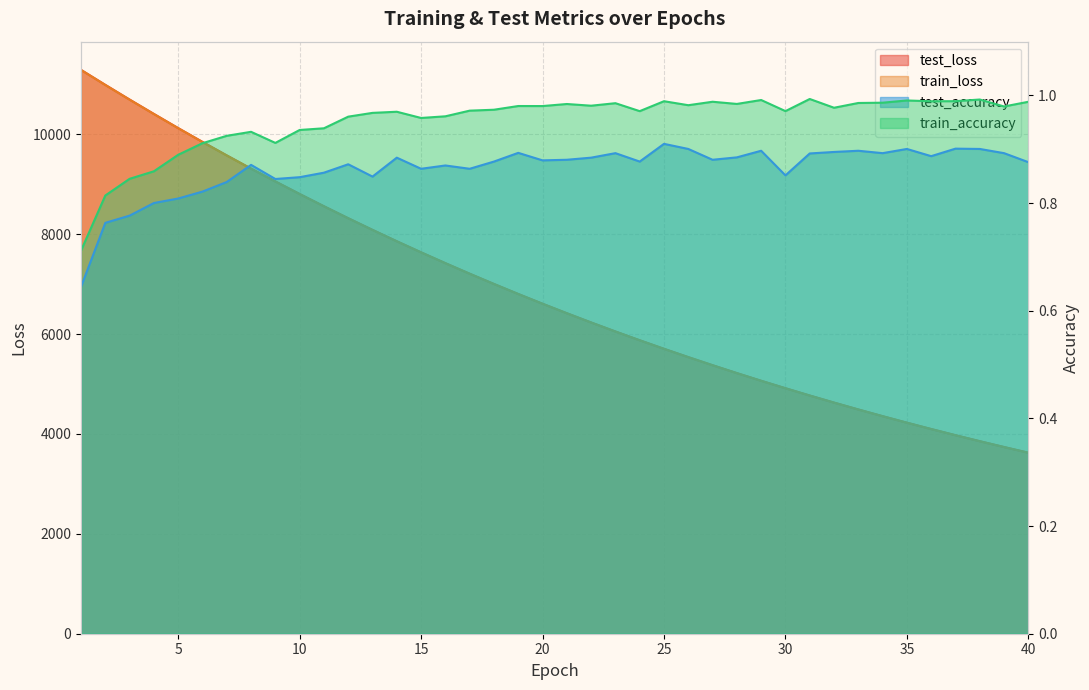

Reading right to left, what are all the values shown in this chart?

test_loss: 40=3624.3	39=3738.0	38=3854.7	37=3974.8	36=4098.3	35=4225.4	34=4355.9	33=4490.0	32=4627.8	31=4769.3	30=4915.4	29=5064.5	28=5218.3	27=5376.1	26=5538.2	25=5704.5	24=5875.6	23=6051.4	22=6232.0	21=6417.2	20=6607.1	19=6802.3	18=7003.0	17=7208.4	16=7419.4	15=7636.2	14=7858.1	13=8086.0	12=8319.4	11=8559.2	10=8804.8	9=9055.9	8=9312.6	7=9577.0	6=9847.2	5=10123.6	4=10407.2	3=10695.0	2=10989.2	1=11289.2
train_loss: 40=3623.4	39=3737.1	38=3853.9	37=3974.0	36=4097.5	35=4224.4	34=4354.9	33=4489.0	32=4626.8	31=4768.3	30=4913.9	29=5063.4	28=5217.0	27=5374.8	26=5536.9	25=5703.4	24=5874.5	23=6050.0	22=6230.3	21=6415.5	20=6605.5	19=6800.7	18=7001.1	17=7206.6	16=7417.6	15=7634.1	14=7855.9	13=8083.6	12=8317.1	11=8556.7	10=8802.1	9=9053.6	8=9310.5	7=9574.3	6=9844.7	5=10121.3	4=10404.5	3=10692.6	2=10986.5	1=11287.2
test_accuracy: 40=0.9	39=0.9	38=0.9	37=0.9	36=0.9	35=0.9	34=0.9	33=0.9	32=0.9	31=0.9	30=0.9	29=0.9	28=0.9	27=0.9	26=0.9	25=0.9	24=0.9	23=0.9	22=0.9	21=0.9	20=0.9	19=0.9	18=0.9	17=0.9	16=0.9	15=0.9	14=0.9	13=0.8	12=0.9	11=0.9	10=0.8	9=0.8	8=0.9	7=0.8	6=0.8	5=0.8	4=0.8	3=0.8	2=0.8	1=0.6
train_accuracy: 40=1.0	39=1.0	38=1.0	37=1.0	36=1.0	35=1.0	34=1.0	33=1.0	32=1.0	31=1.0	30=1.0	29=1.0	28=1.0	27=1.0	26=1.0	25=1.0	24=1.0	23=1.0	22=1.0	21=1.0	20=1.0	19=1.0	18=1.0	17=1.0	16=1.0	15=1.0	14=1.0	13=1.0	12=1.0	11=0.9	10=0.9	9=0.9	8=0.9	7=0.9	6=0.9	5=0.9	4=0.9	3=0.8	2=0.8	1=0.7